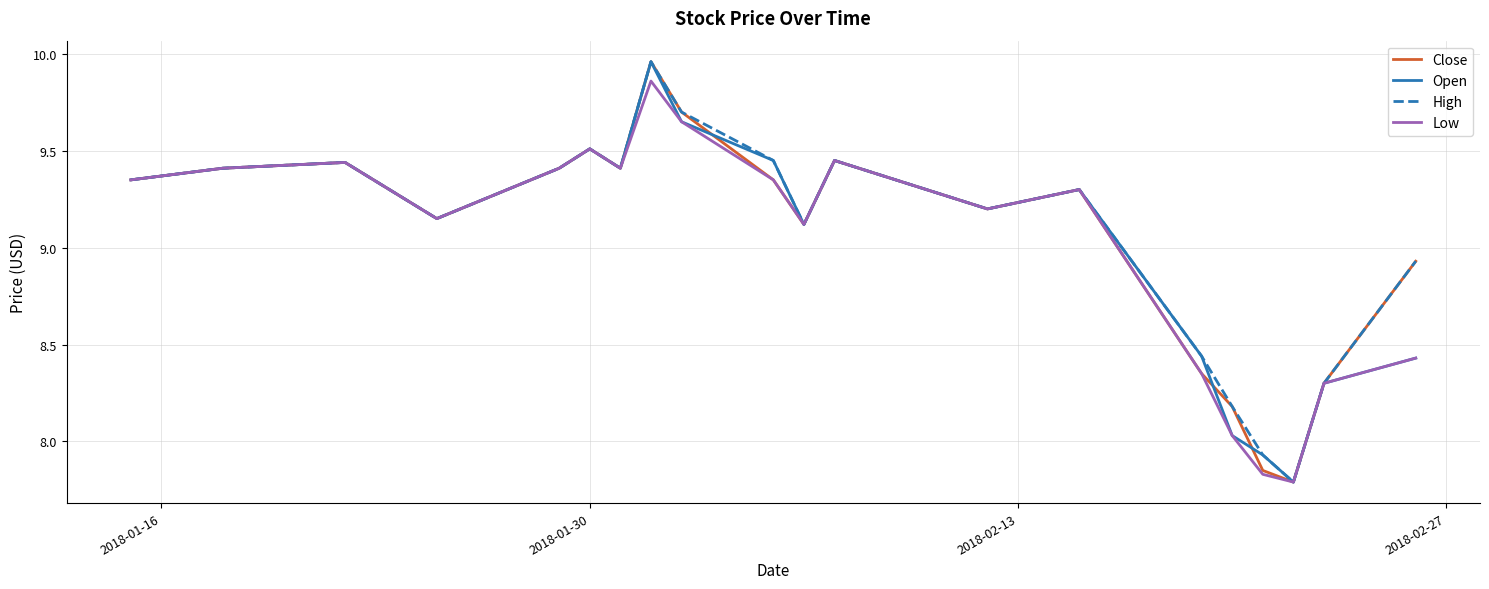

At which label does High first exceed 9?

2018-01-16